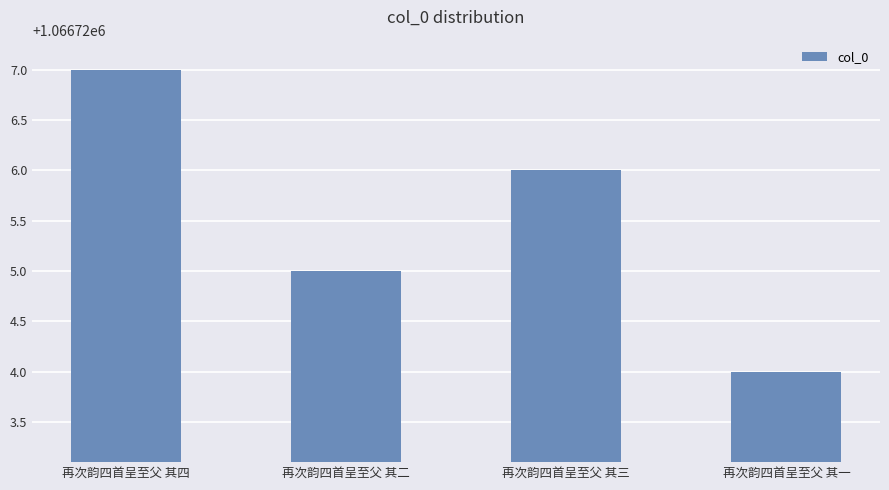

Which category has the highest value across all series?

再次韵四首呈至父 其四